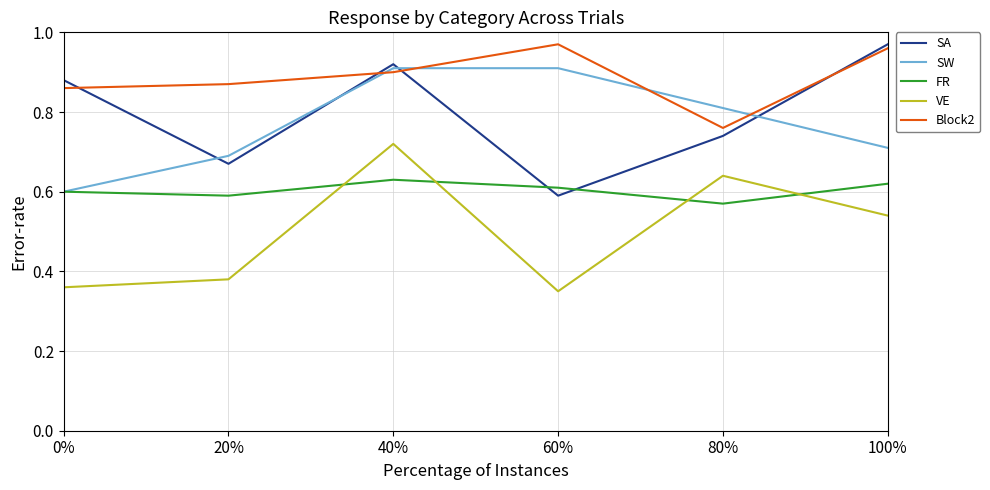

At which label does Block2 reach its minimum?

80%